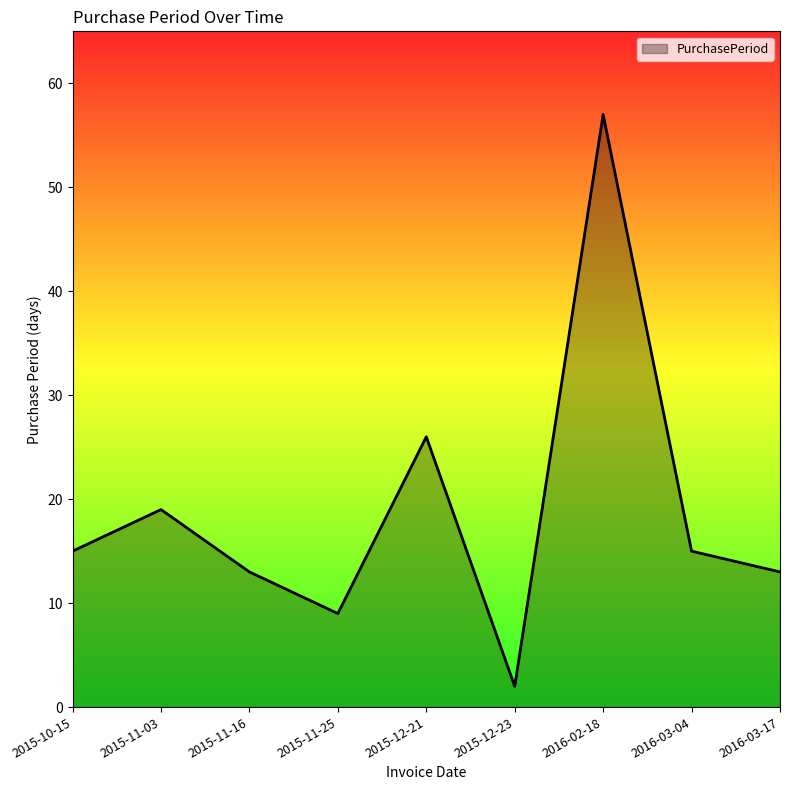

What is the change in value from 2015-11-16 to 2015-12-23?

-11